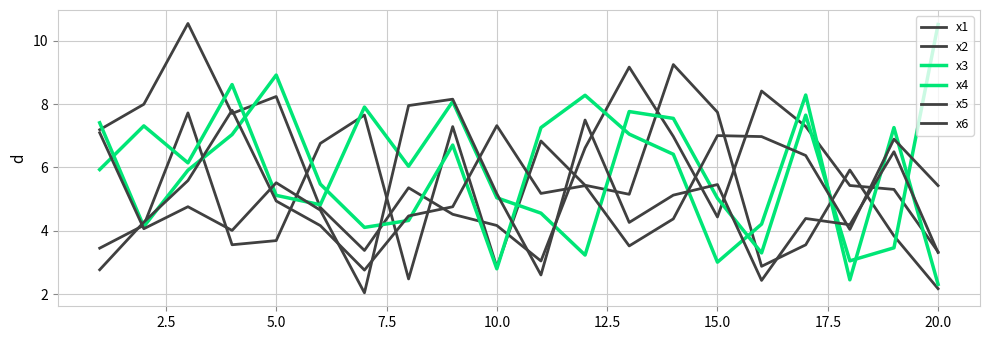

Rank the series by their maximum value, from highest to lowest.

x2, x3, x1, x4, x6, x5